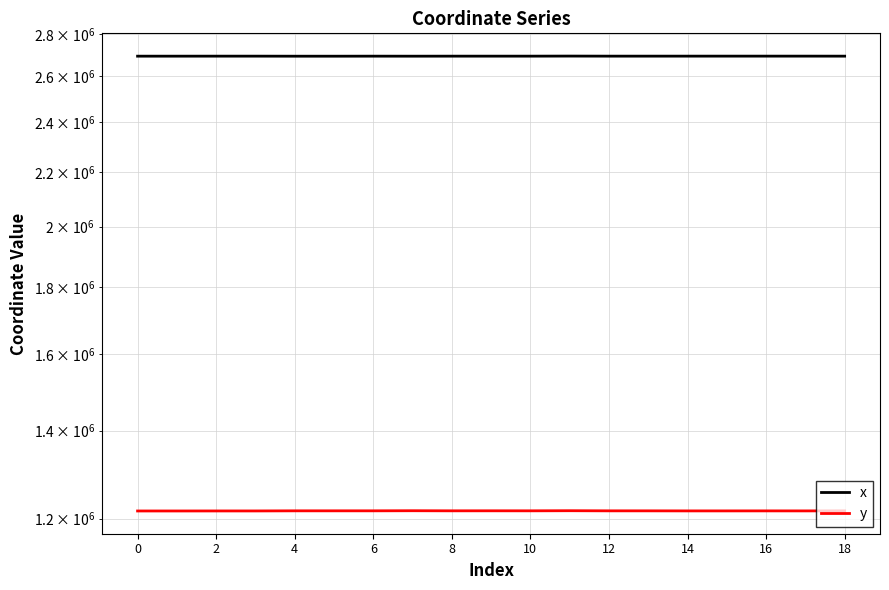

At how many categories does at least one series exceed 2343718?

19